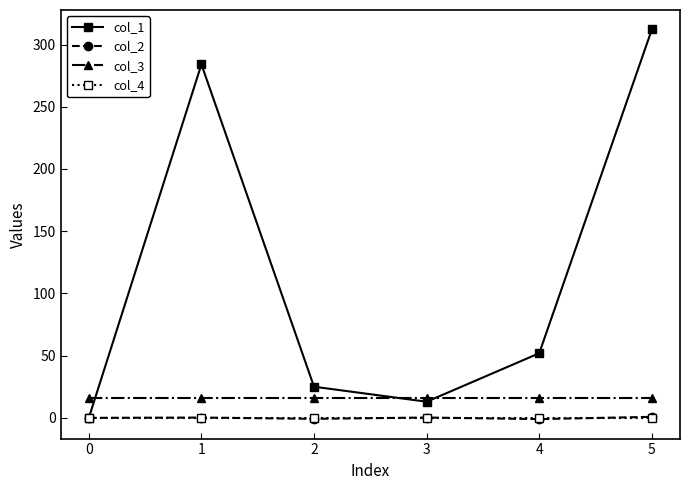

Between 1 and 3, which series saw the biggest shift?

col_1